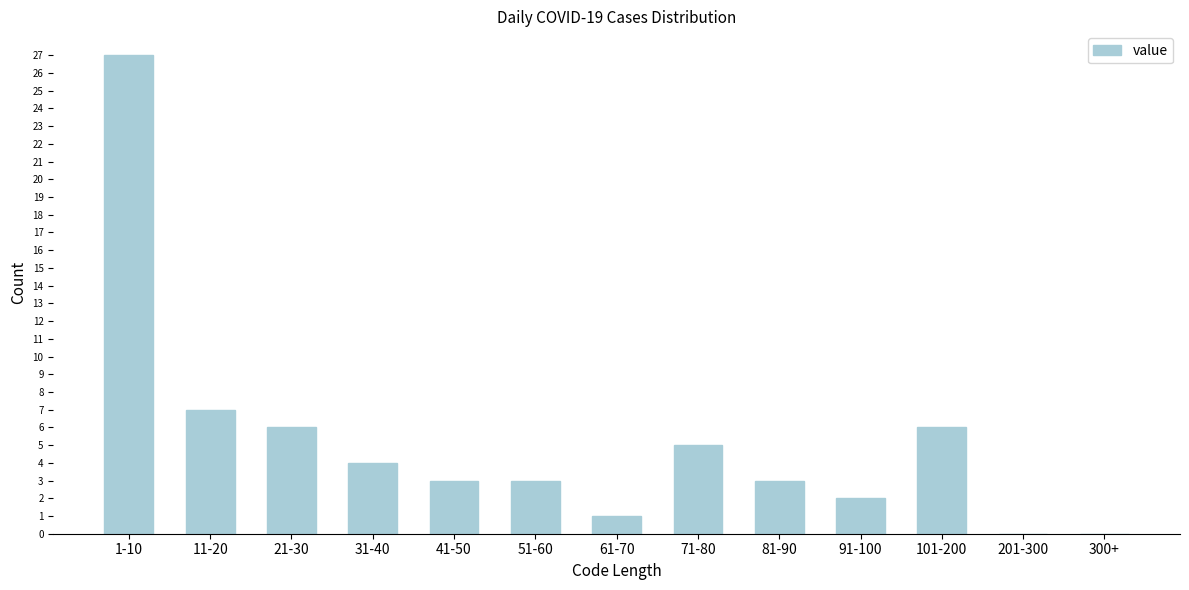

Reading left to right, transcribe all the data shown in this chart.

1-10=27	11-20=7	21-30=6	31-40=4	41-50=3	51-60=3	61-70=1	71-80=5	81-90=3	91-100=2	101-200=6	201-300=0	300+=0